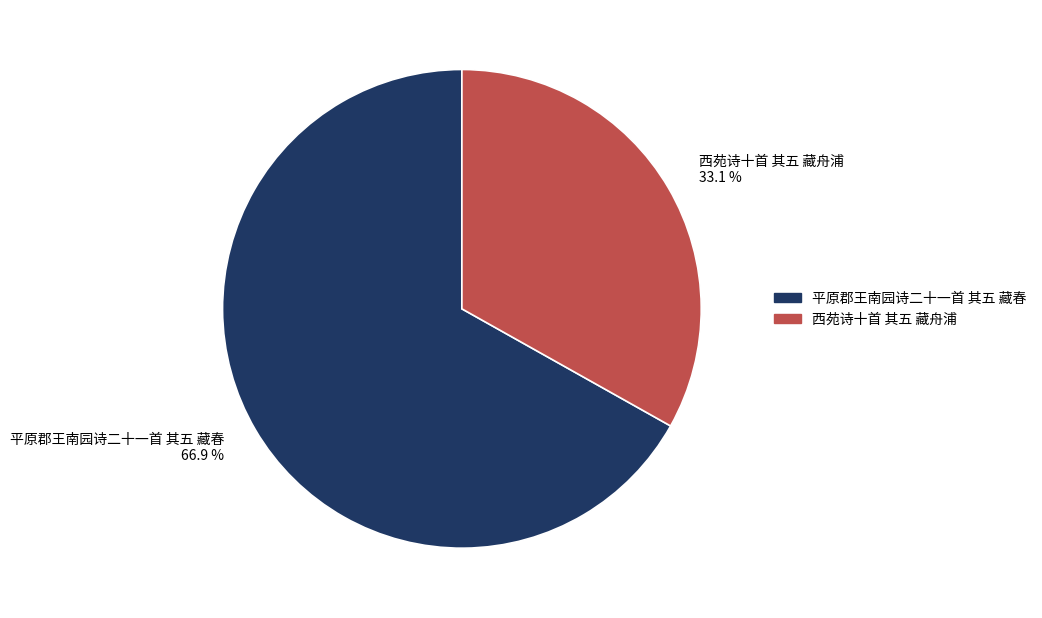

How many segments does this pie chart have?

2